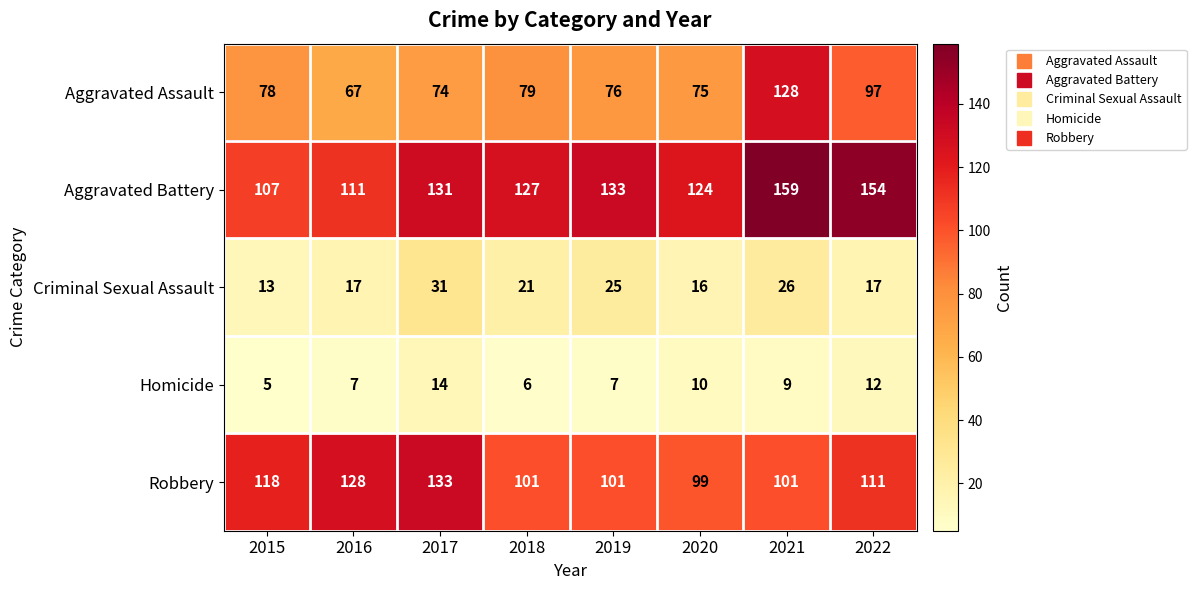

Rank the series at 2019 from highest to lowest value.

Aggravated Battery, Robbery, Aggravated Assault, Criminal Sexual Assault, Homicide